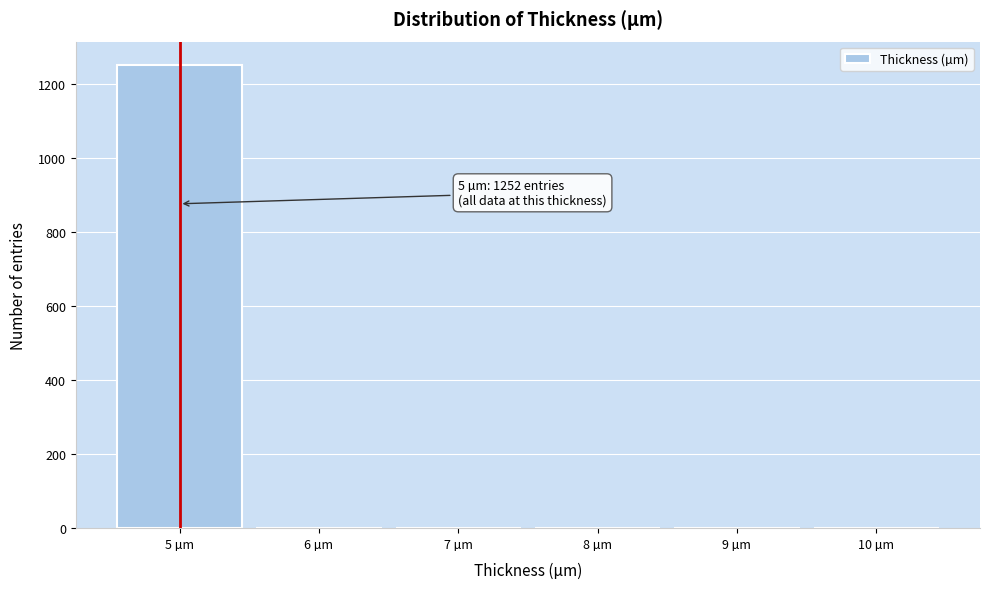

Over which range of the x-axis is the bar tallest?

4.5 to 5.5